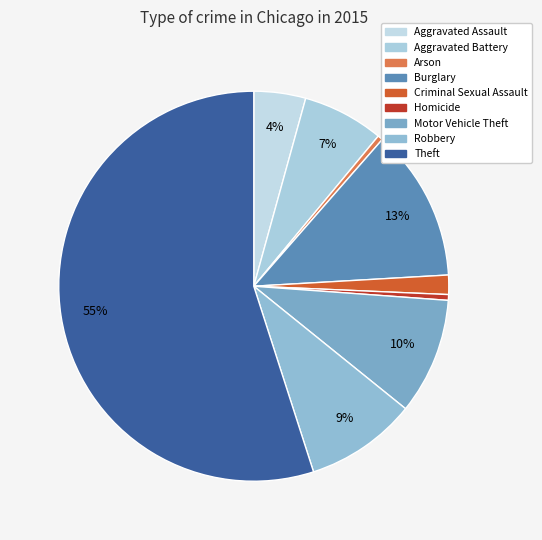

What percentage is the Aggravated Assault slice, to the nearest percent?

4%